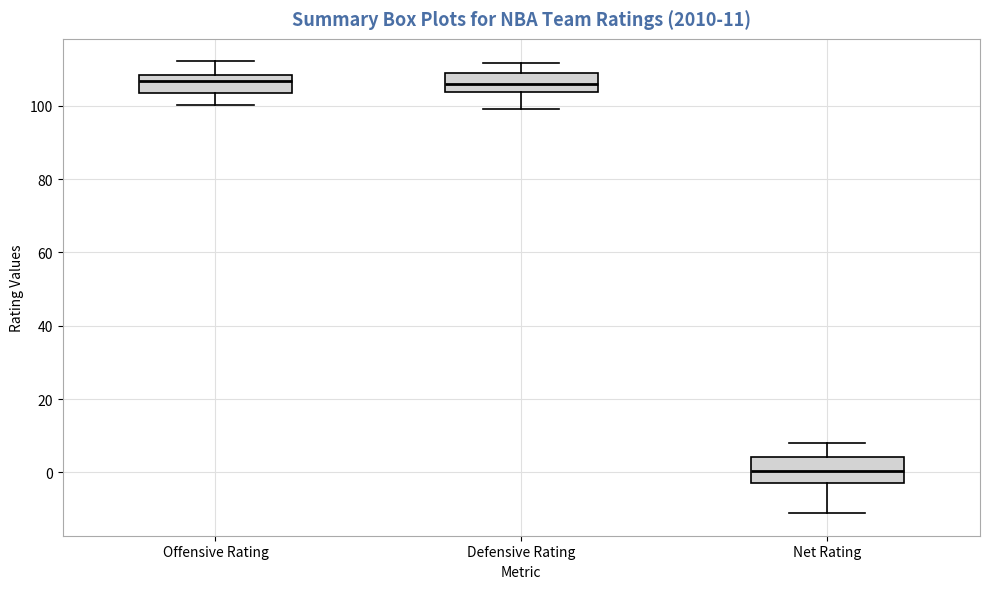

Which box has the lowest median line?

Net Rating